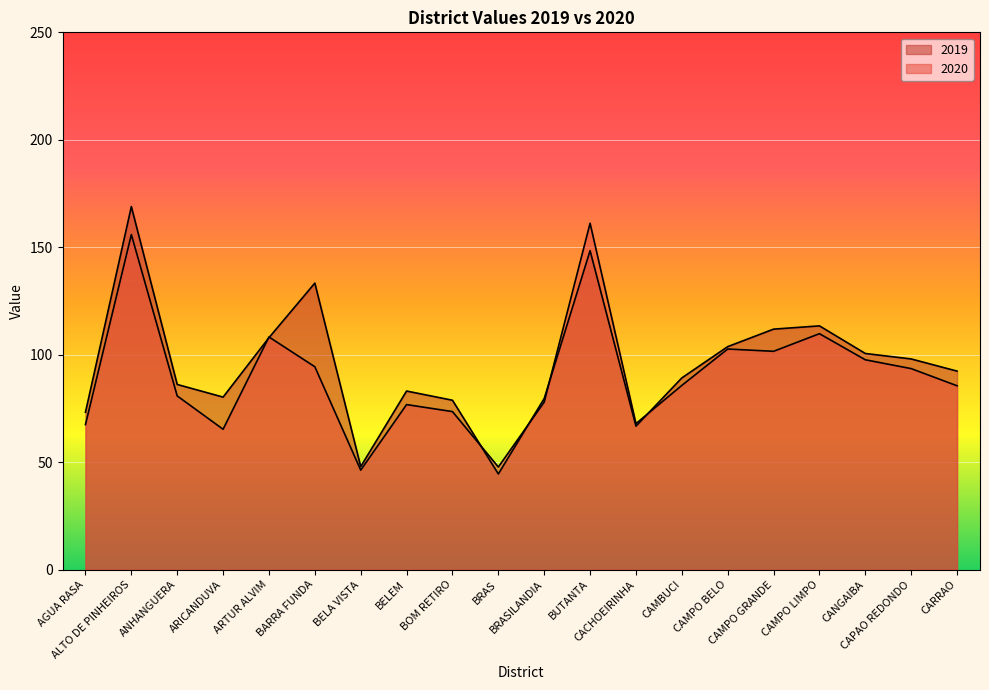

The value of 2019 at BRASILANDIA is 114.3. True or false?

False